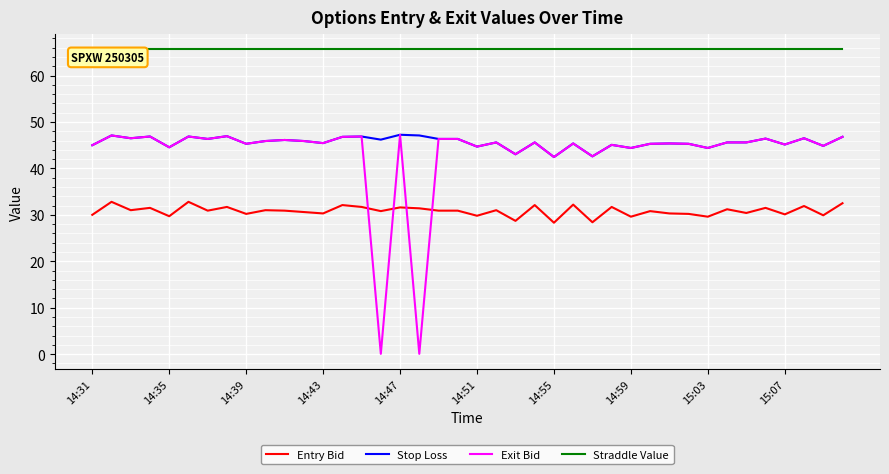

Which series has the largest range (max minus min)?

Exit Bid